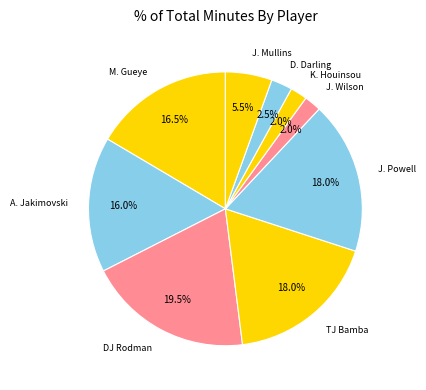

Which category has the biggest portion of the pie?

DJ Rodman